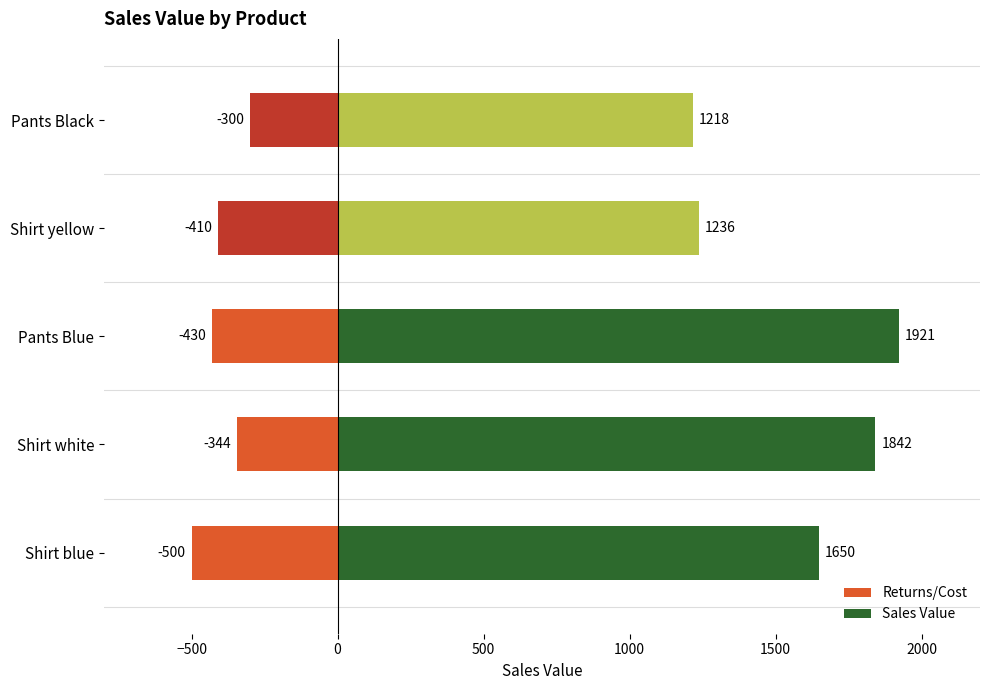

Between Pants Blue and Shirt yellow, which is larger?

Shirt yellow